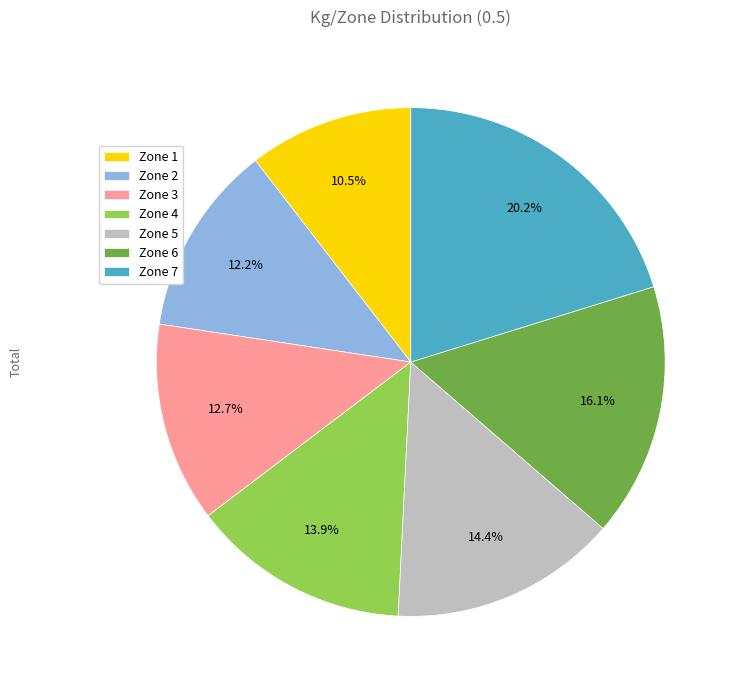

Is the sum of Zone 3 and Zone 4 greater than half?

No